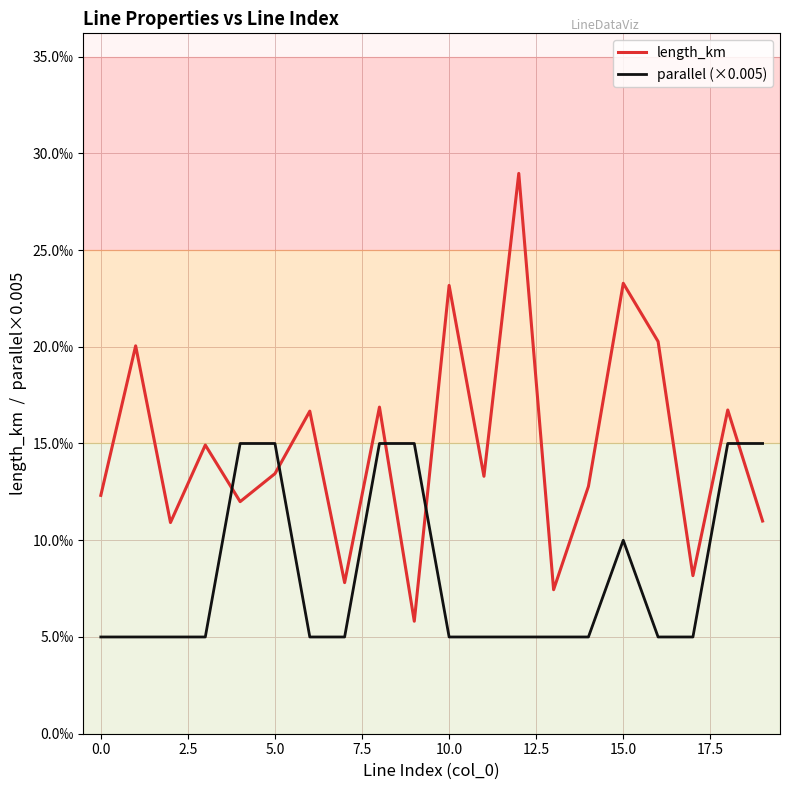

List the series in order of their peak value, lowest first.

parallel (×0.005), length_km